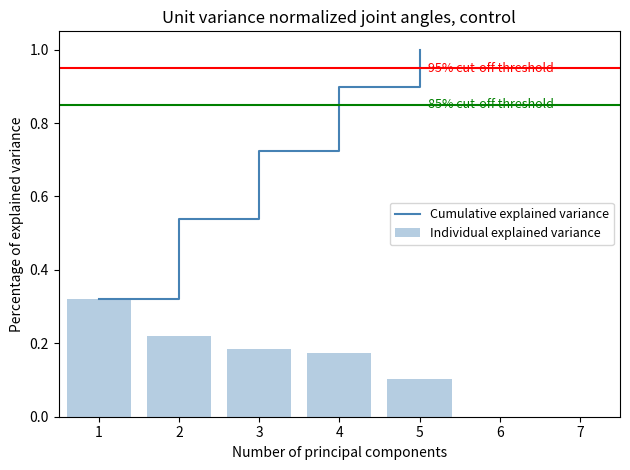

Rank the series by their average value, from lowest to highest.

Individual explained variance, Cumulative explained variance